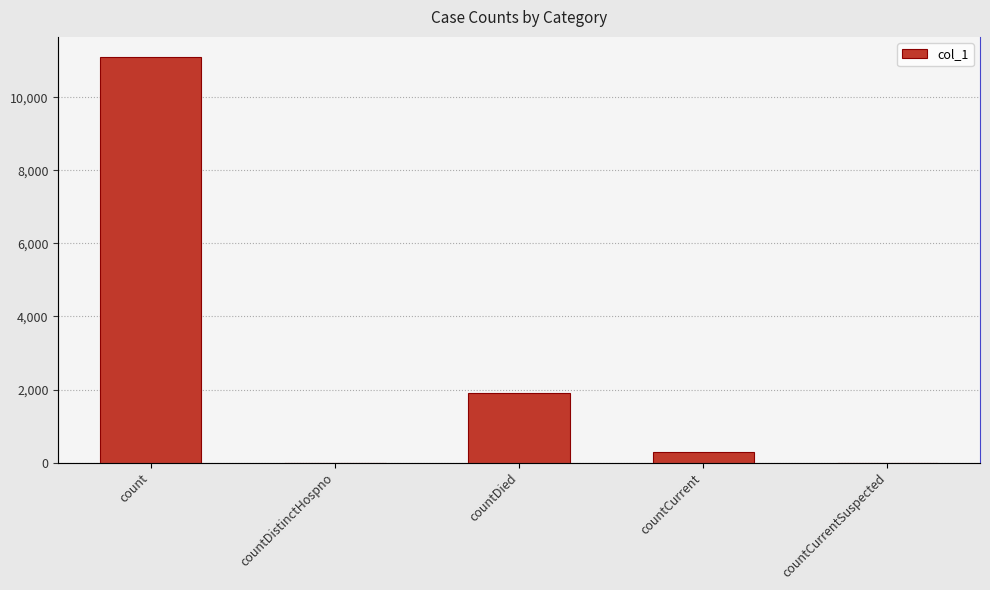

List the labels in order of value, largest first.

count, countDied, countCurrent, countDistinctHospno, countCurrentSuspected